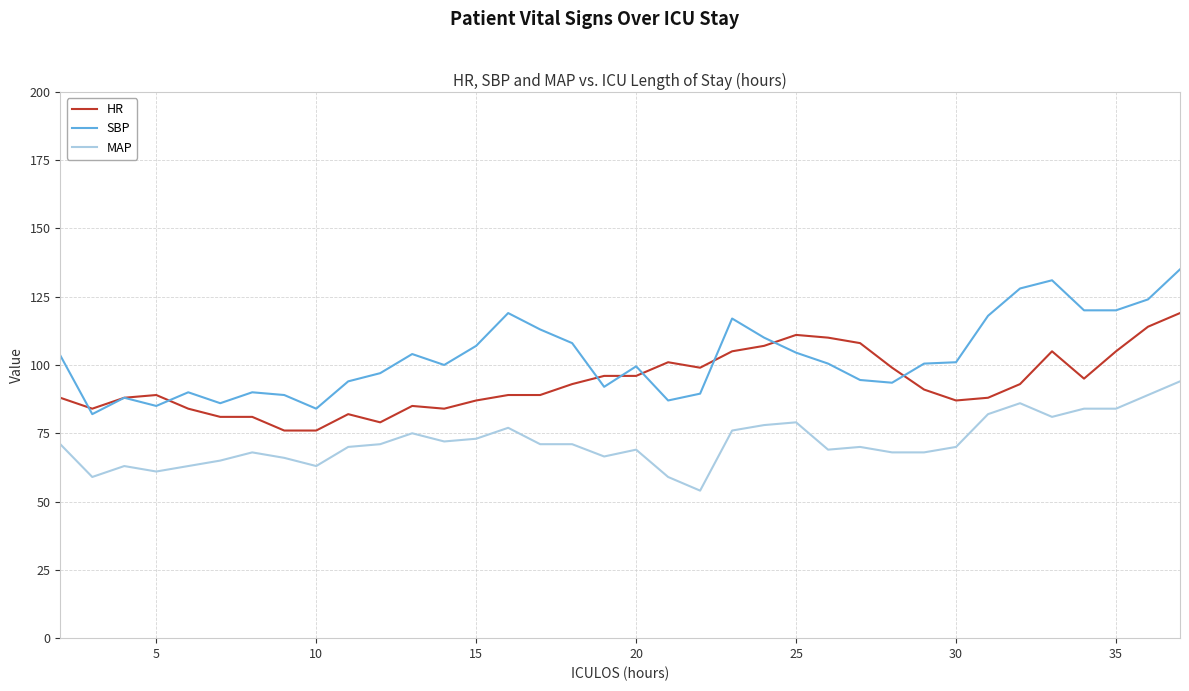

Which series has the largest total across all categories?

SBP